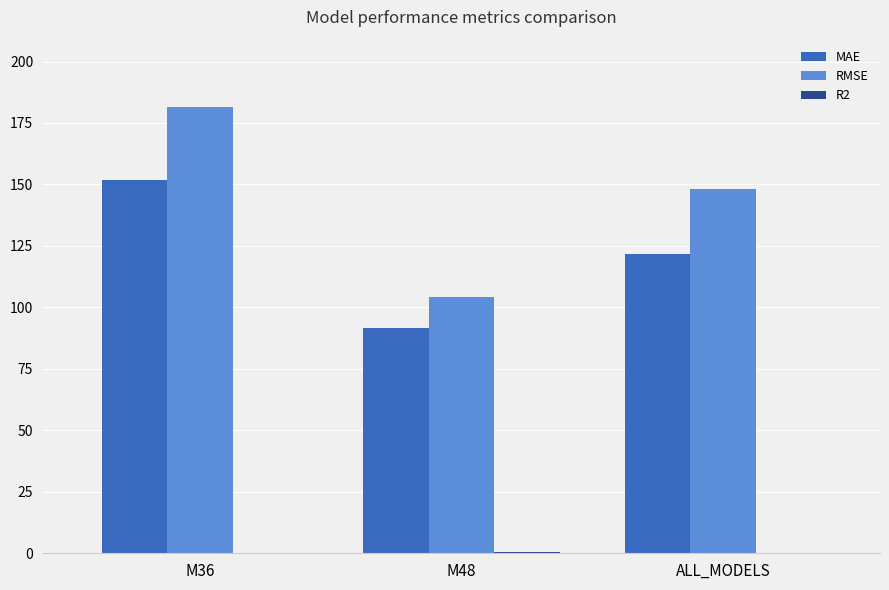

The MAE series shows 91.4 at M48. True or false?

True